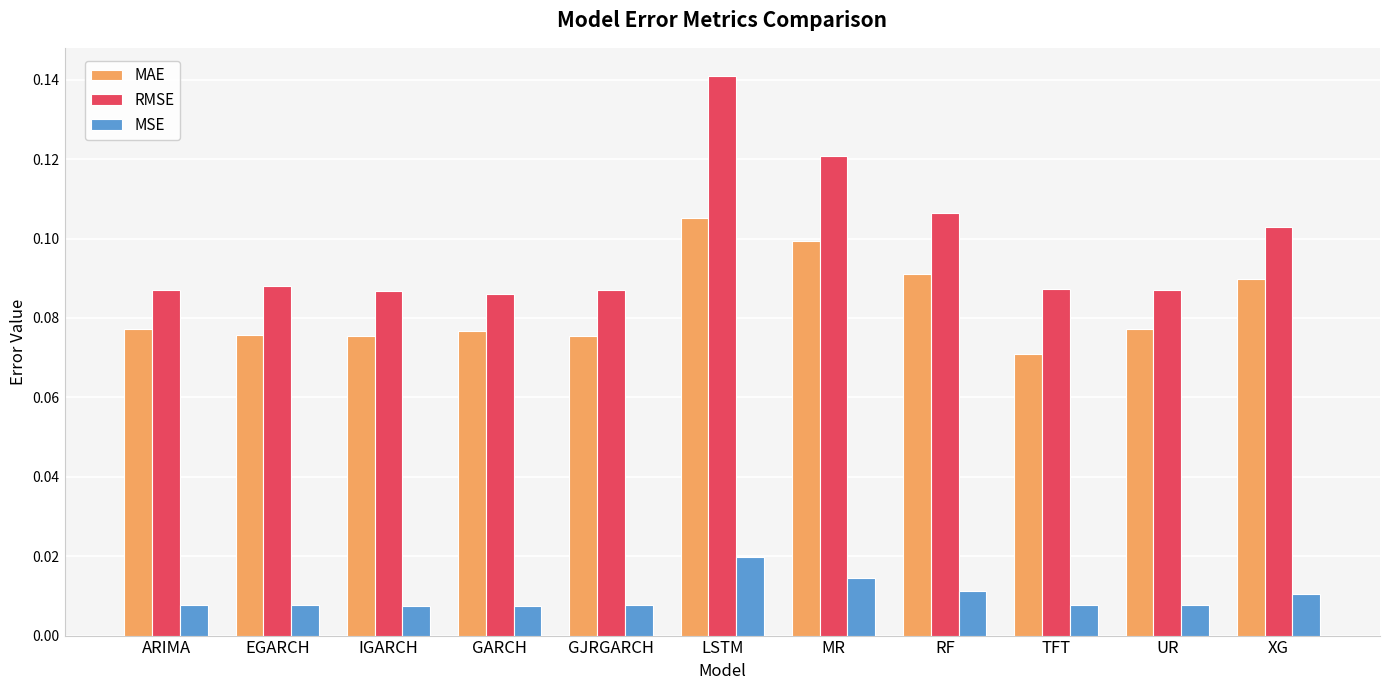

Which category has the highest value in the MSE series?

LSTM